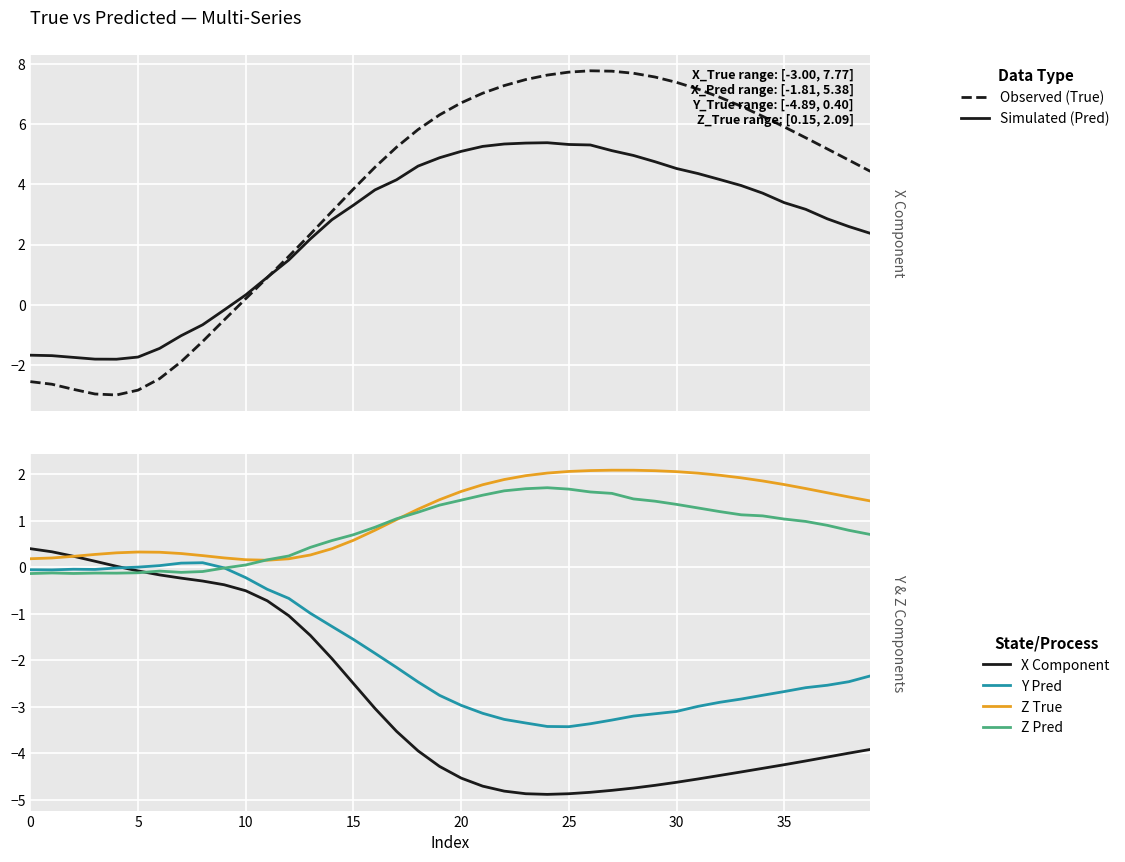

What is the label of the 5th point from the right?

35